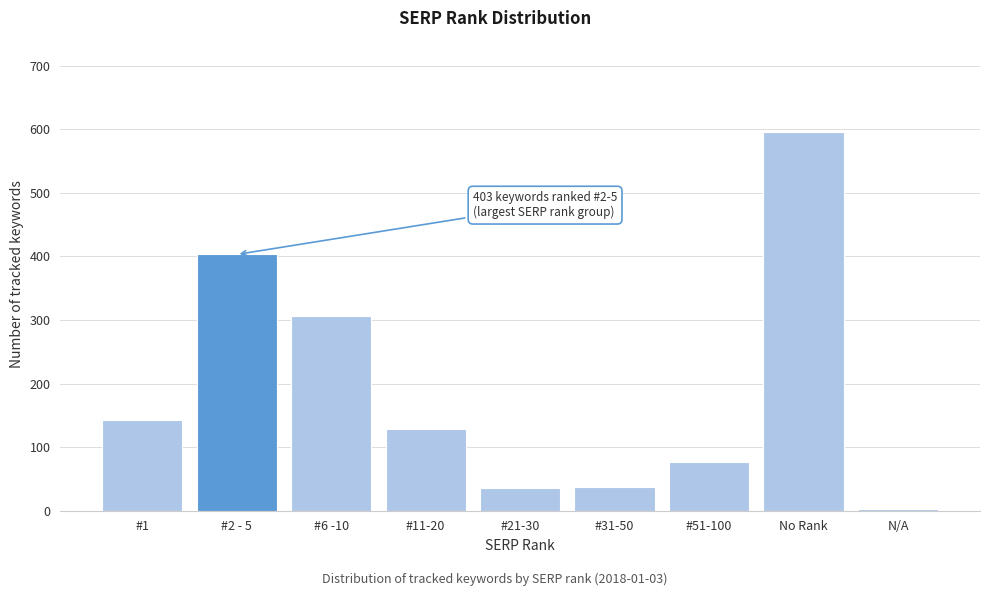

What is the greatest value displayed?

596